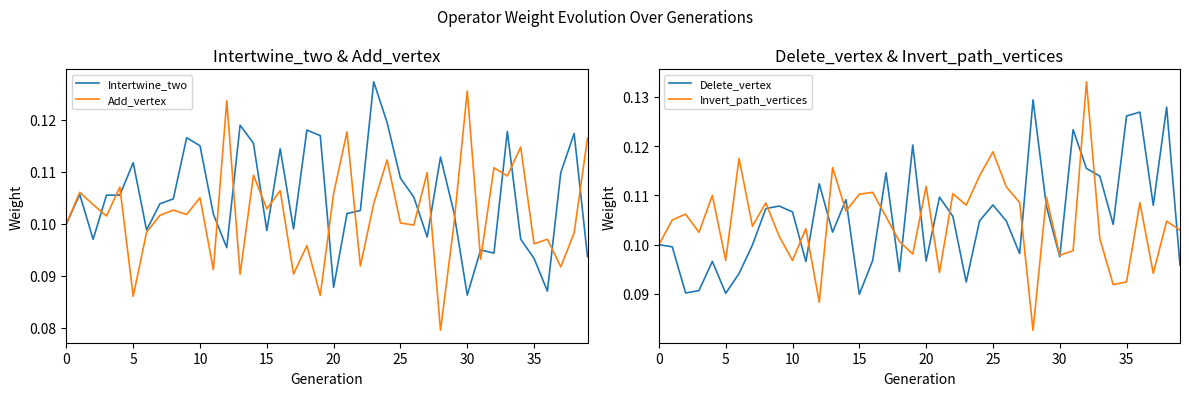

Is it true that Delete_vertex equals 0.0 at 10?

False